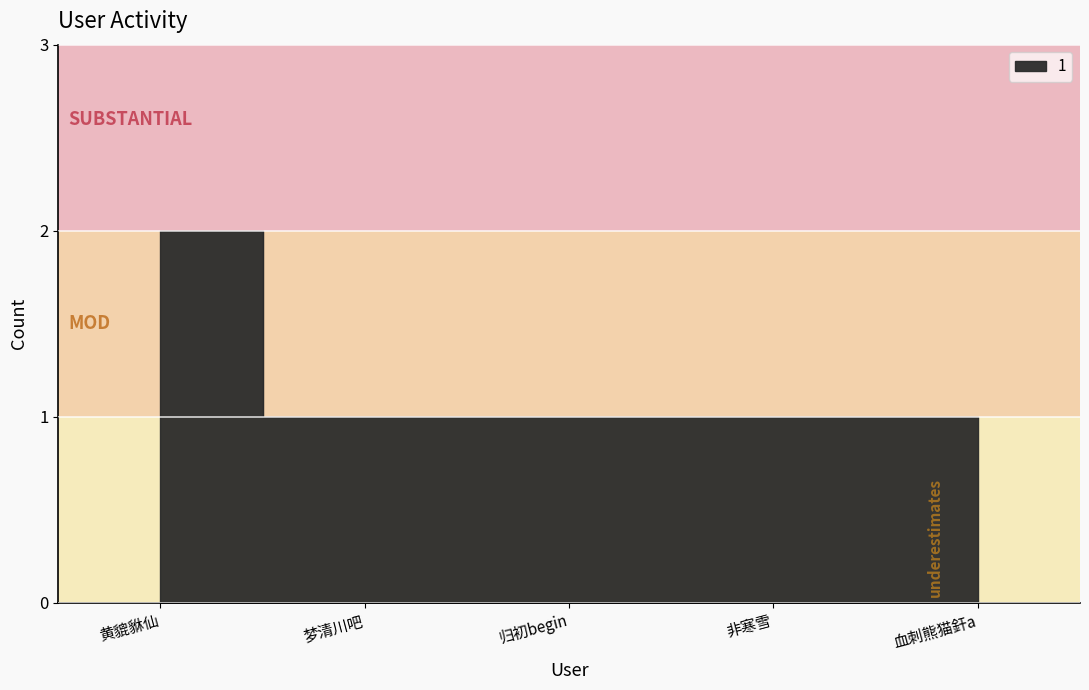

Reading left to right, what are all the values shown in this chart?

2	1	1	1	1